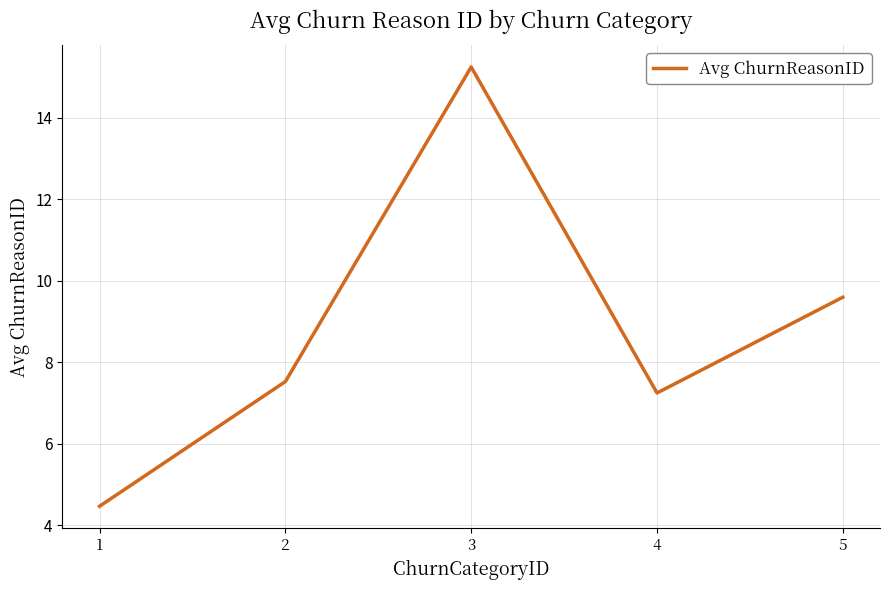

Read the value at 1.

4.5